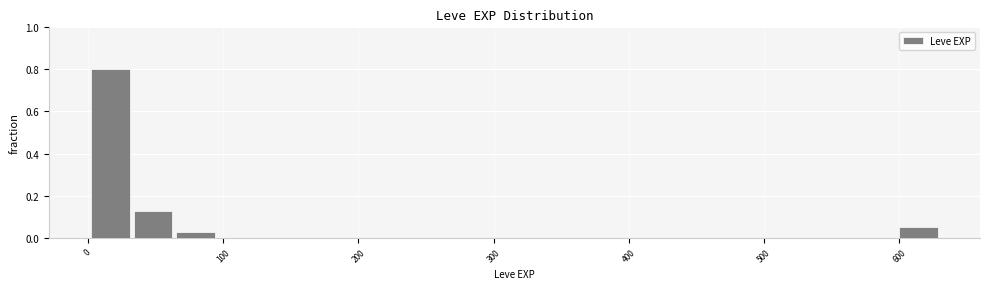

Read against the x-axis, roughly where is the centre of the tallest bar?

20